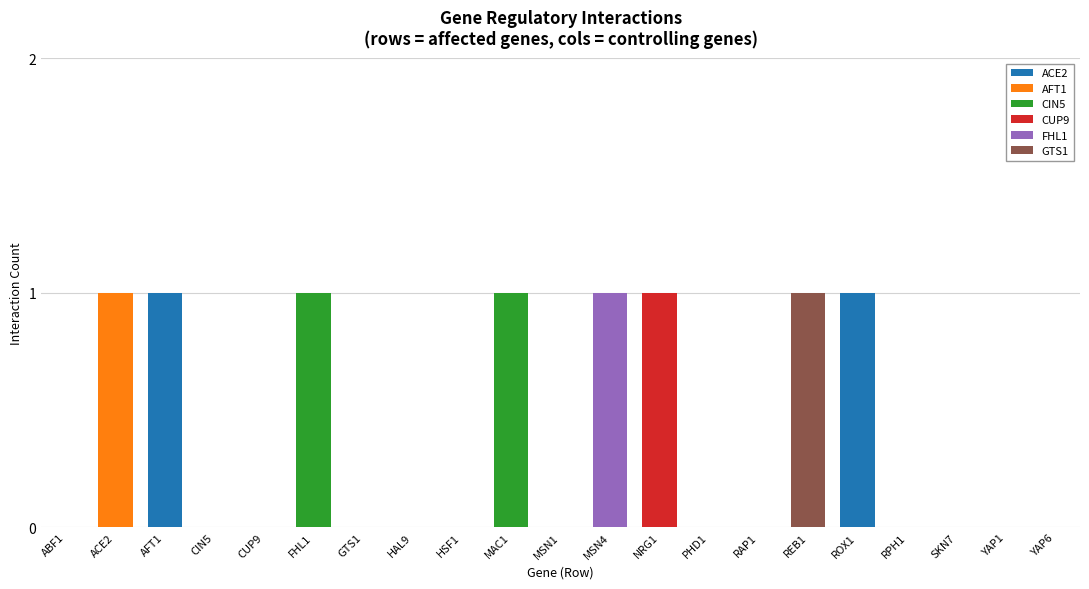

The ACE2 series shows 0 at RPH1. True or false?

True